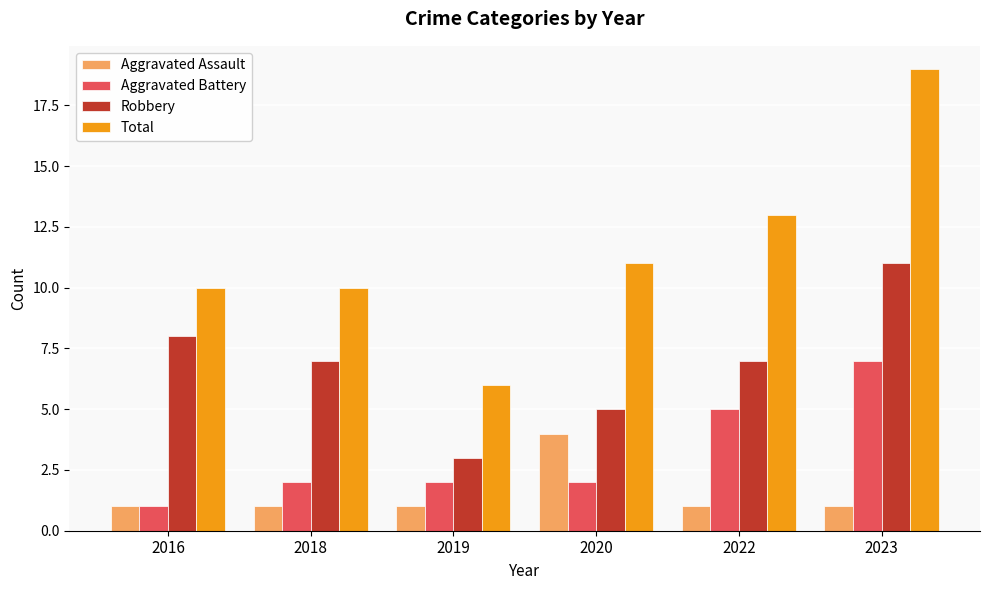

What are all the series names shown in the legend?

Aggravated Assault, Aggravated Battery, Robbery, Total